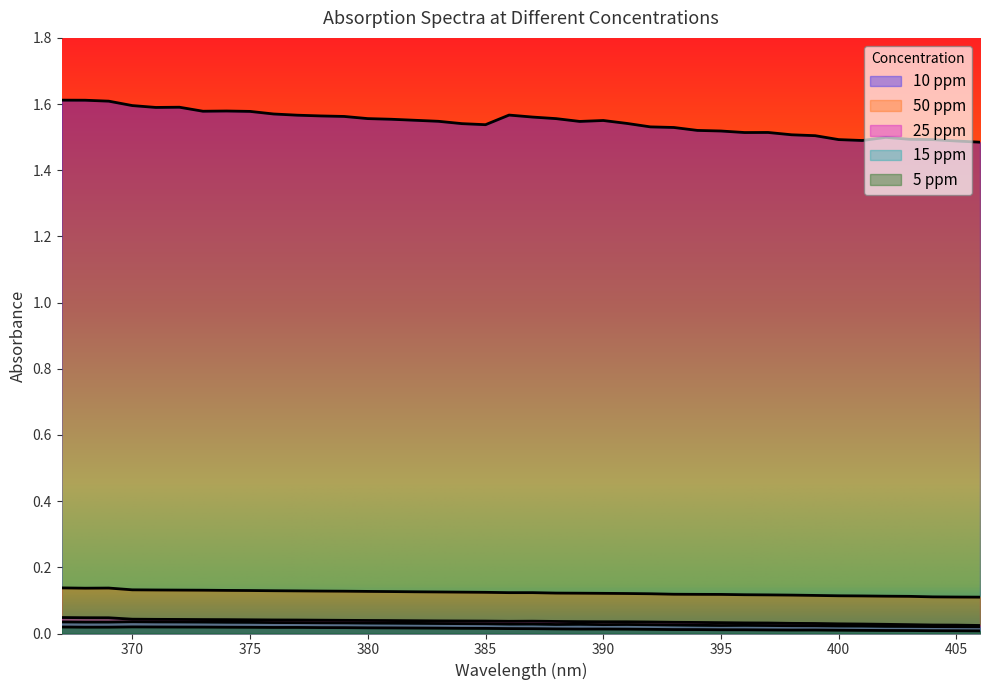

True or false: 10 ppm and 25 ppm intersect in this chart.

False